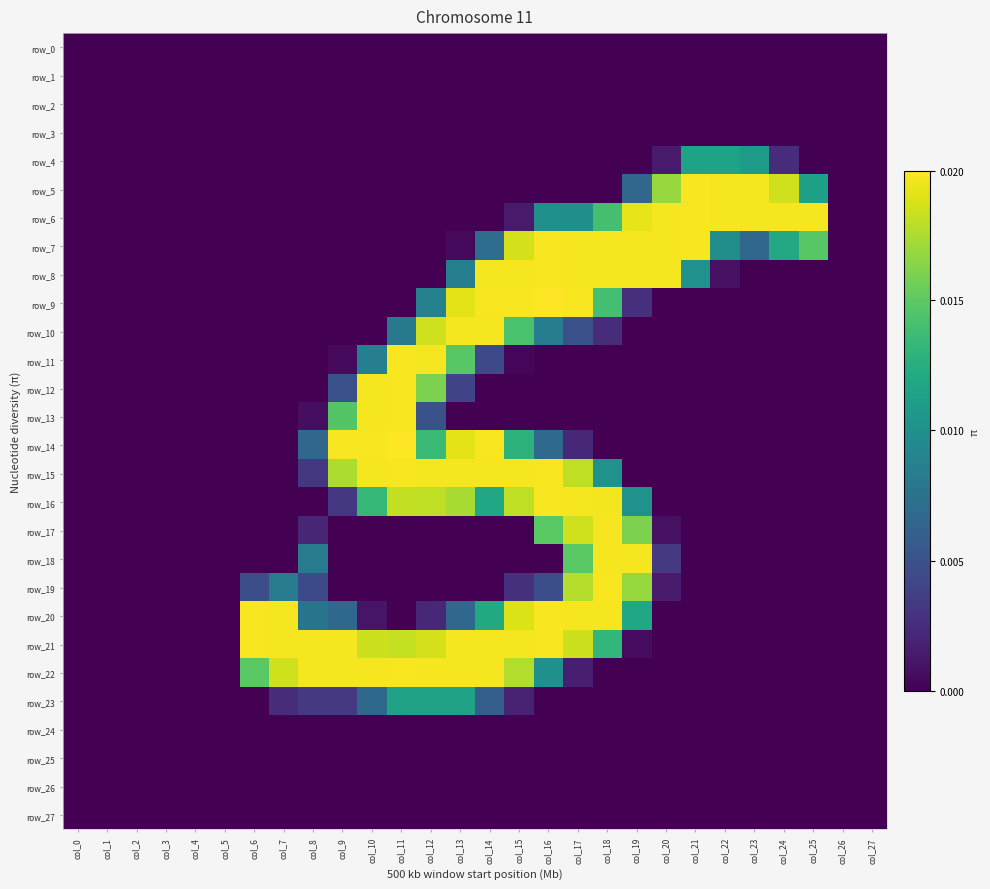

What is the approximate value of row_19 at col_16, to the nearest 5?

60